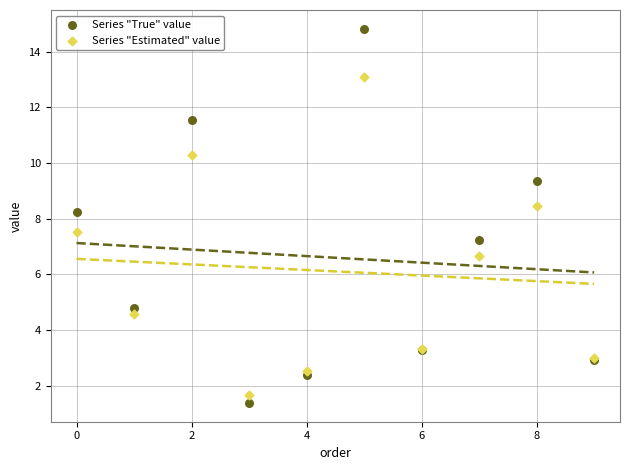

Which series reaches the minimum Y coordinate?

Series "True" value